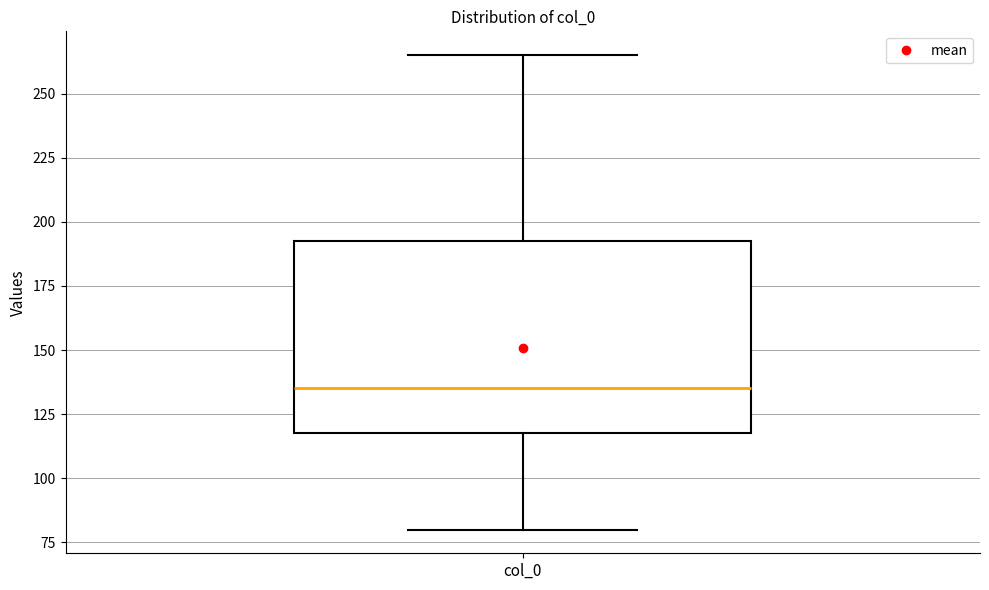

Transcribe this box plot: give where the median line is, the range the box spans, and where the two whiskers end, as read against the y-axis. The values are not printed on the chart, so give them approximately, as read against the axis.

median 135, box 120 to 195, whiskers 80 to 265